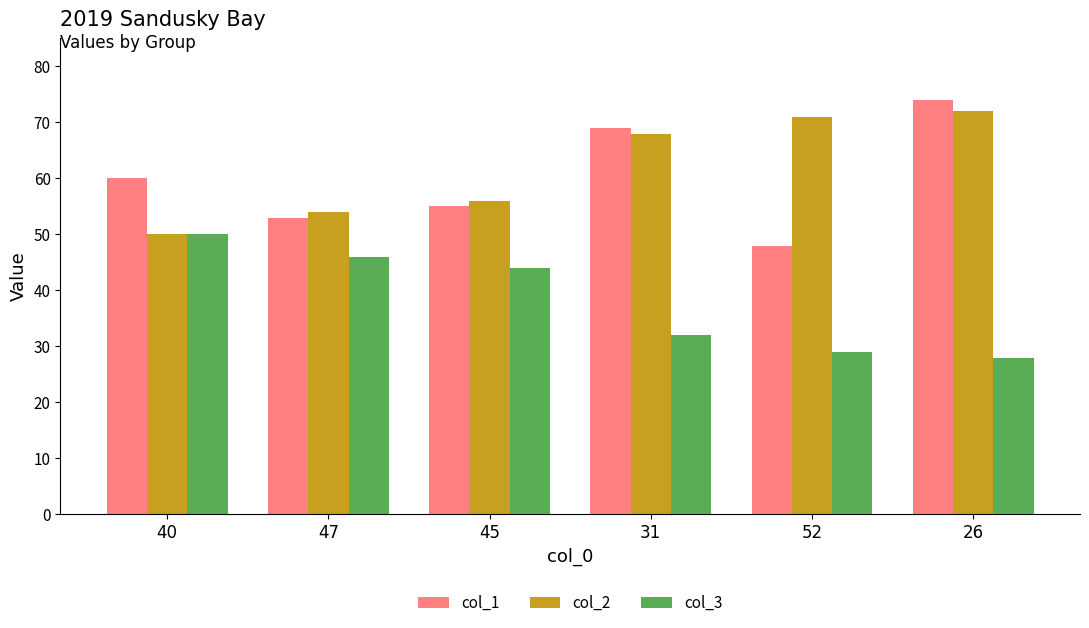

Are the bars grouped side by side (vs. stacked)?

Yes